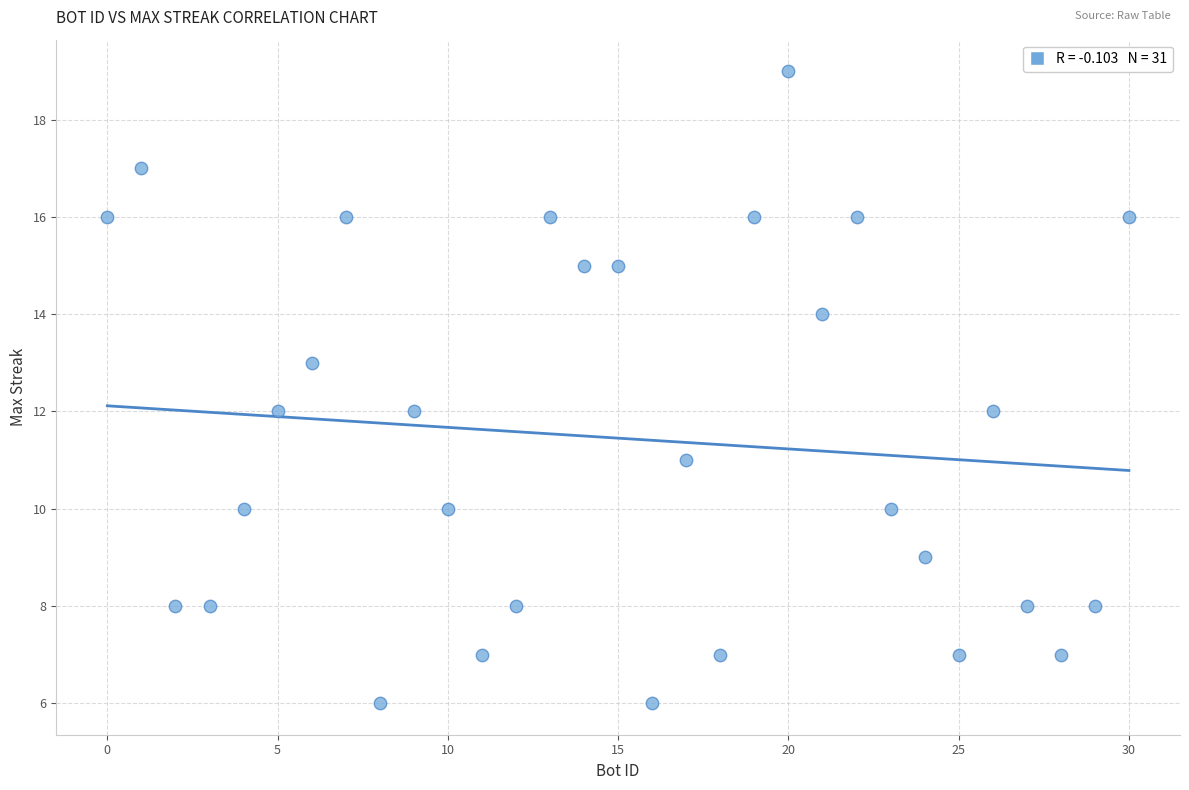

What is the range of Y values (max minus min)?

13